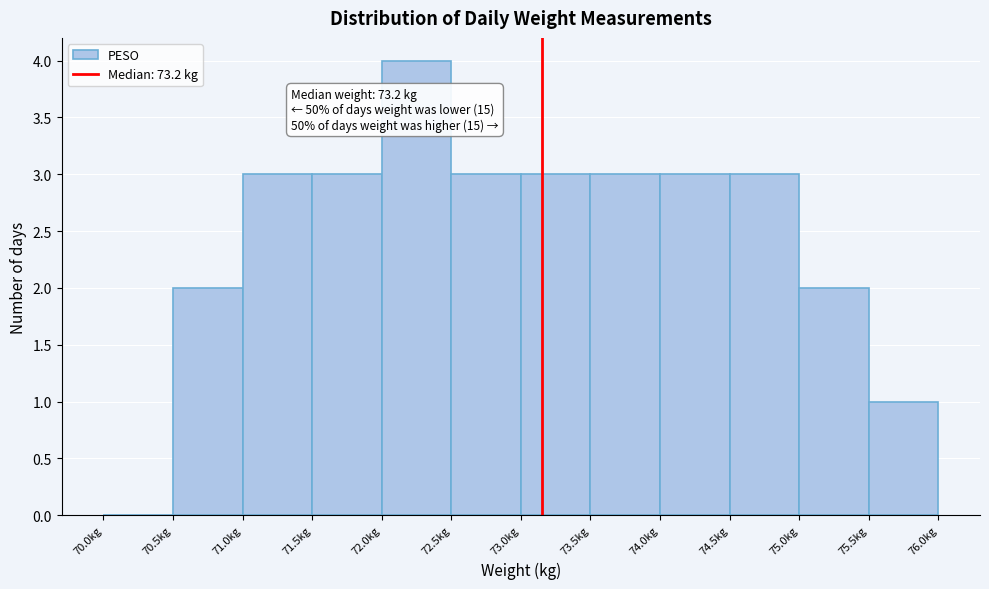

Which range on the x-axis has the tallest bar?

72.0 to 72.5